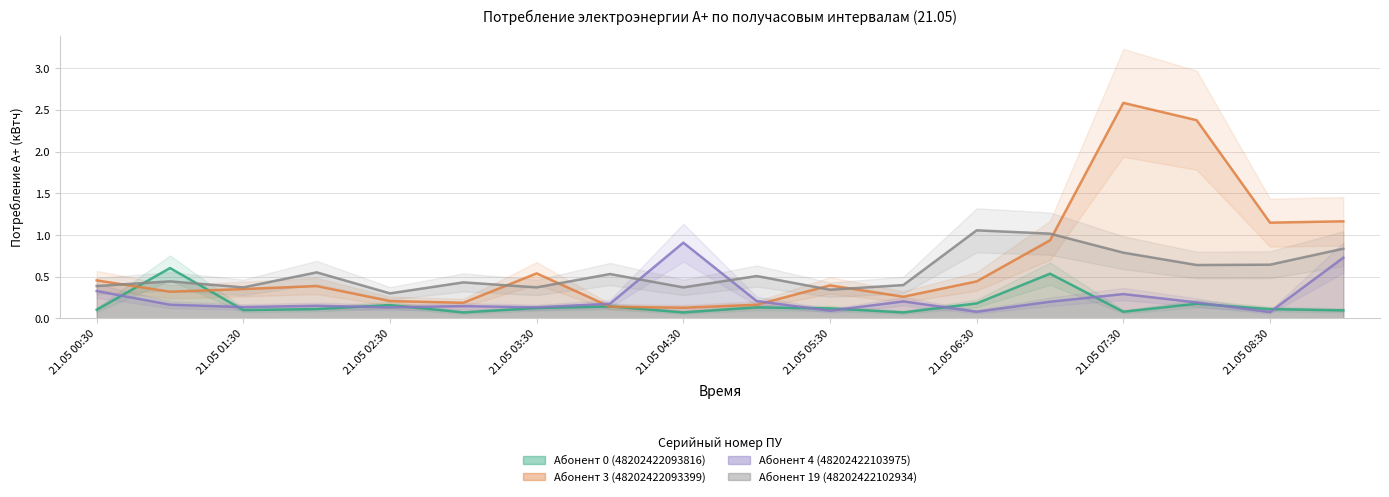

What position from the right is 13?

5